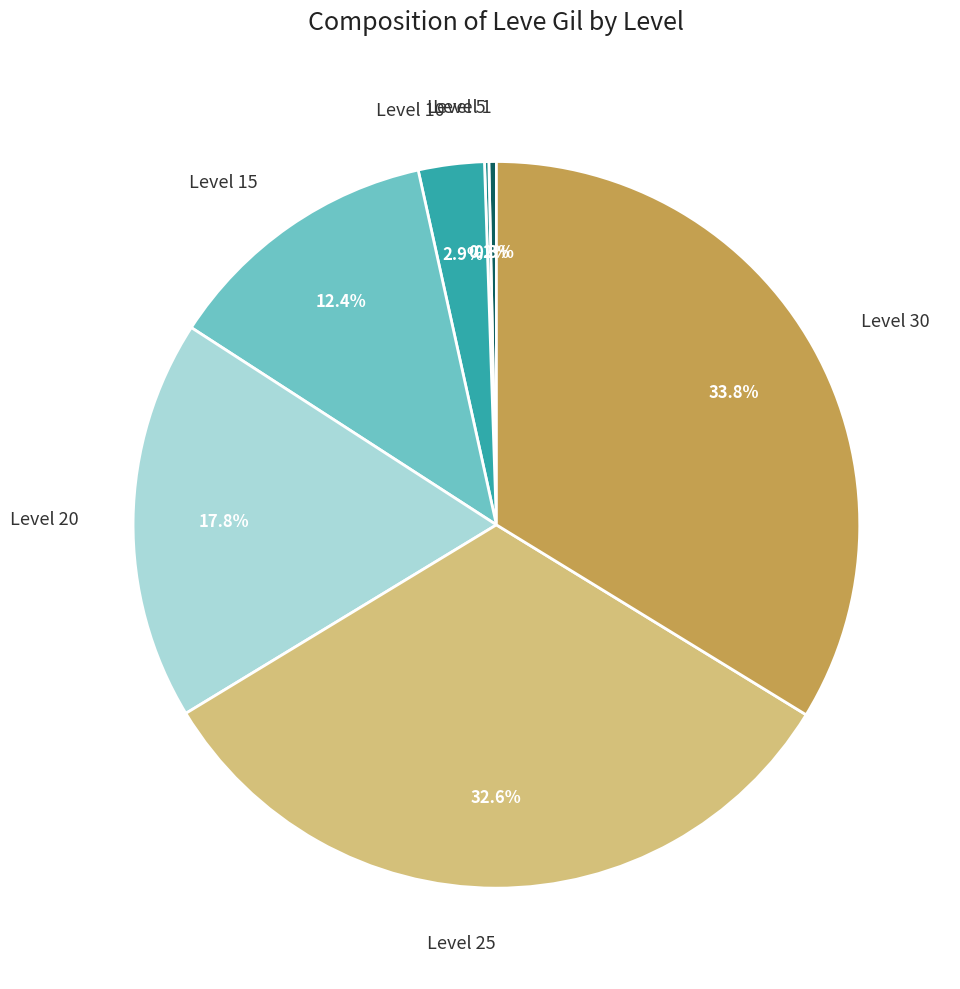

What is the total percentage of Level 20 and Level 1?

18.1%